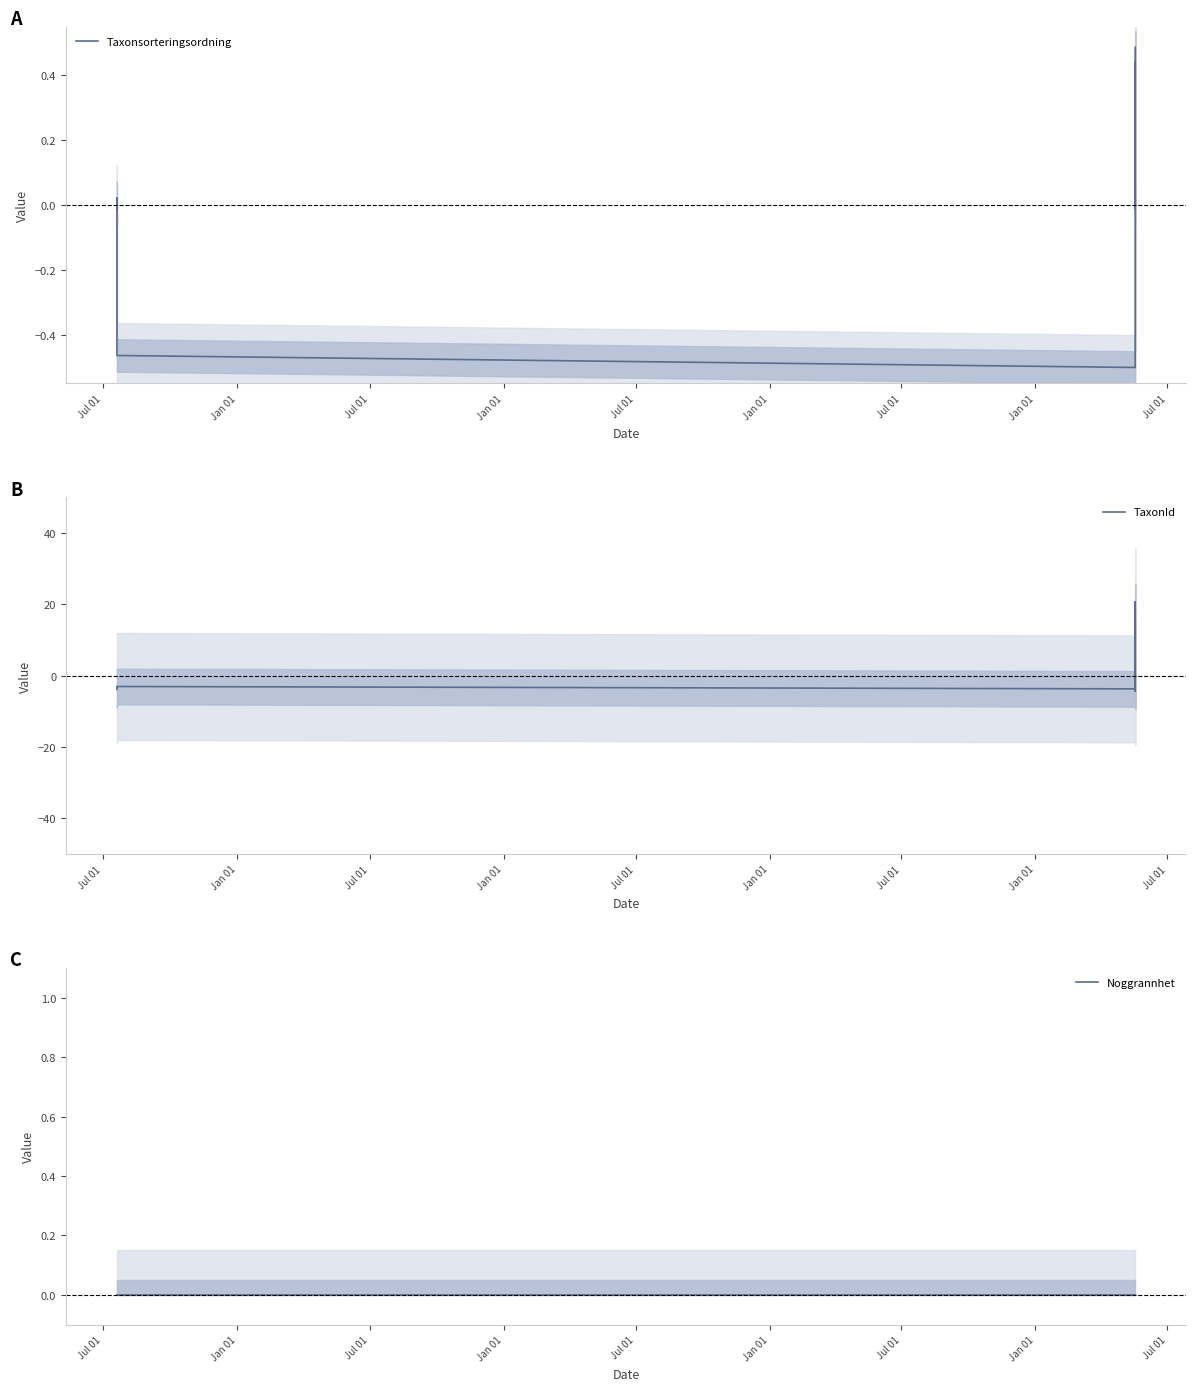

What is the label of the 8th point from the right?

Jan 01